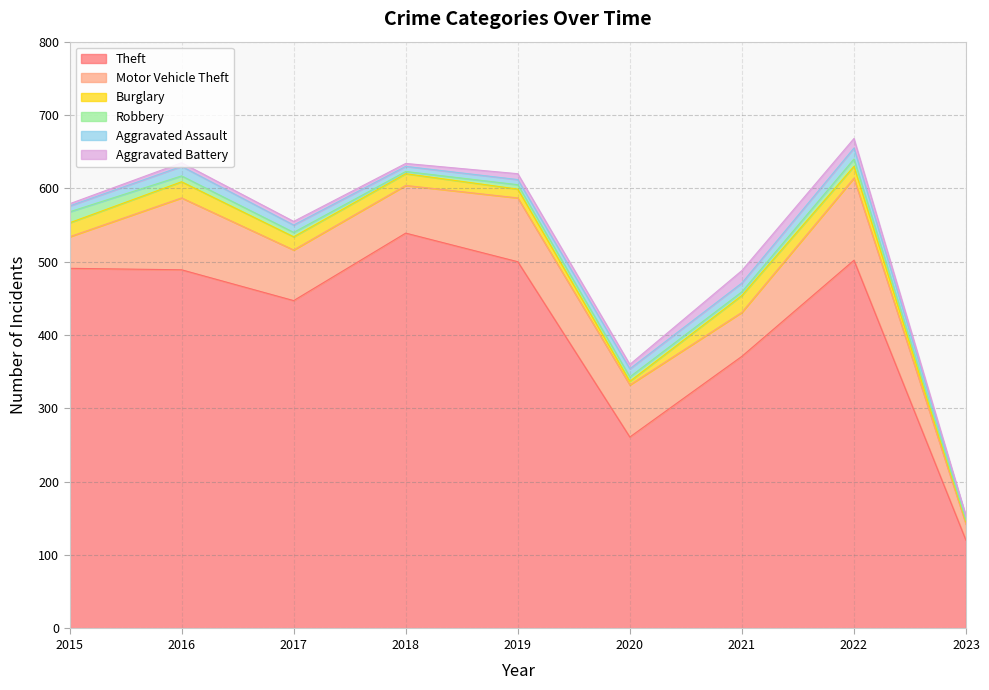

Rank the categories by Burglary value from lowest to highest.

2023, 2020, 2019, 2018, 2022, 2017, 2015, 2016, 2021